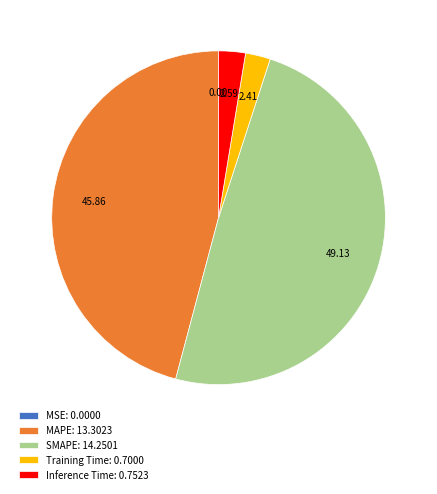

Do Inference Time and MAPE together represent more than half of the pie?

No